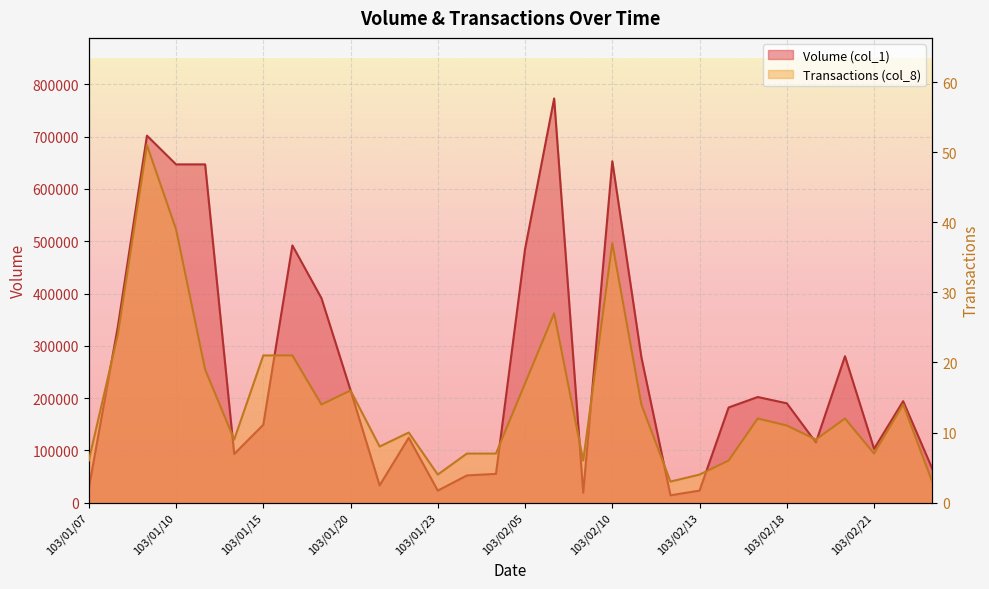

What is the label of the 23rd point from the left?

103/02/14